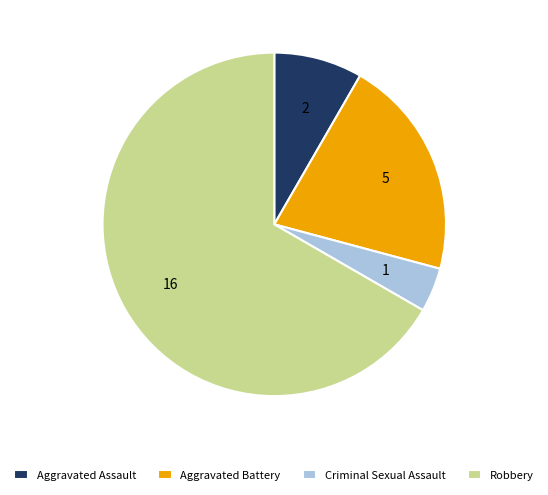

Approximately how many times larger is the value at Robbery compared to Aggravated Assault?

8.0